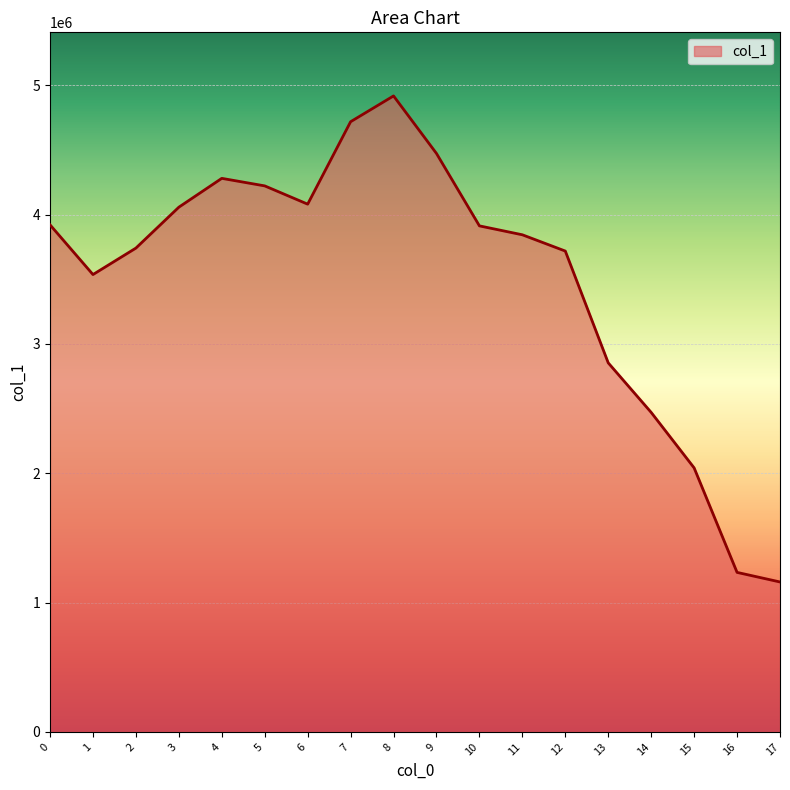

What is the minimum value shown in the chart?

1159353